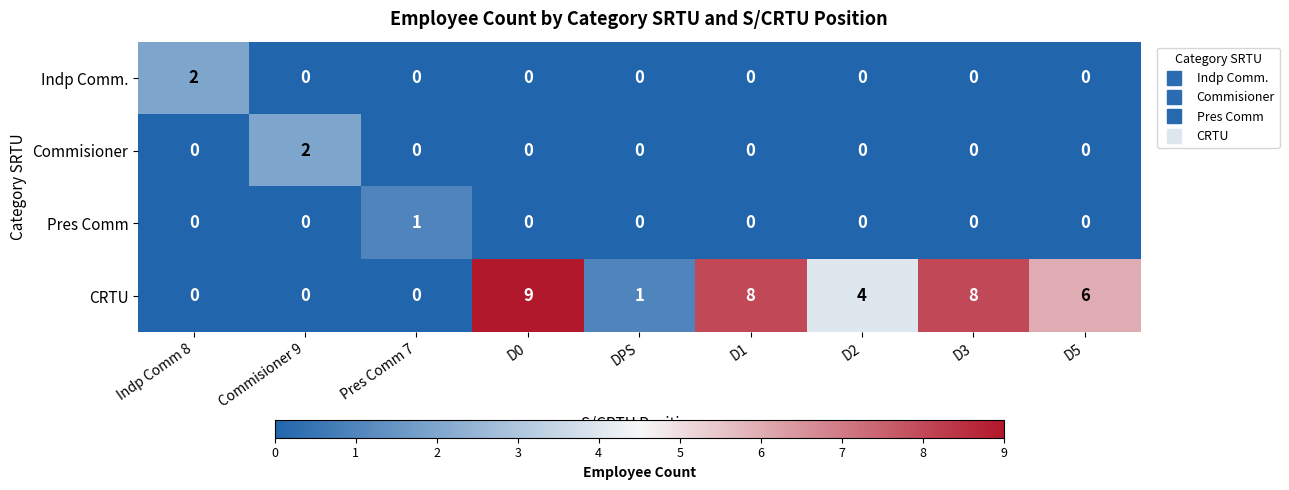

Which series has the largest total across all categories?

CRTU